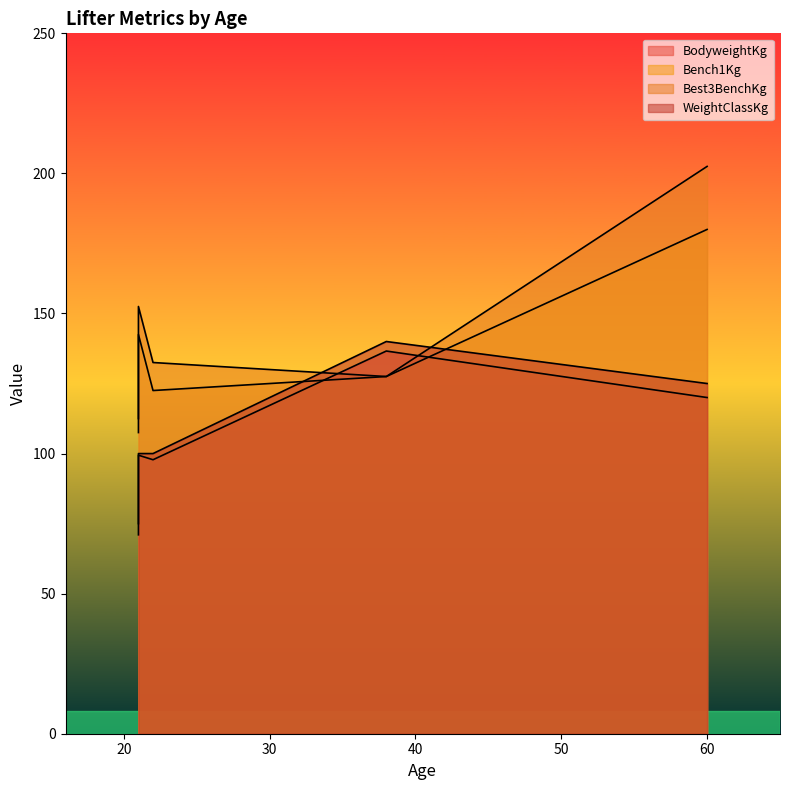

The value of Bench1Kg at 60 is 62.5. True or false?

False